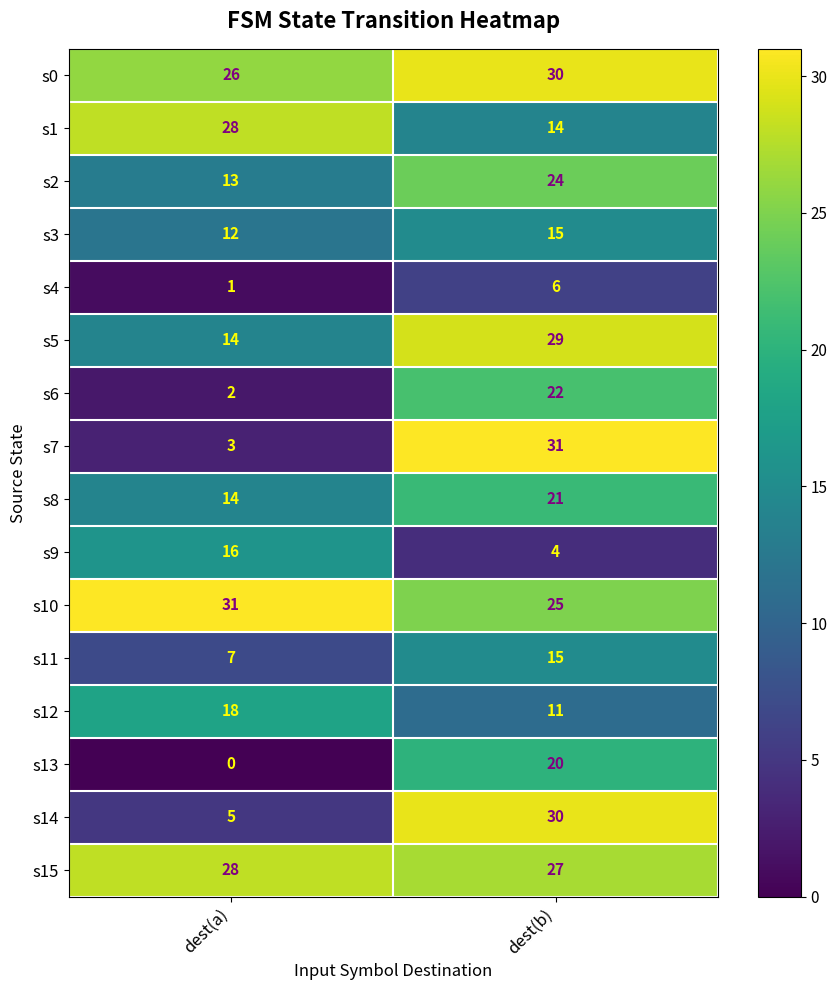

What is the average value of the s11 series?

11